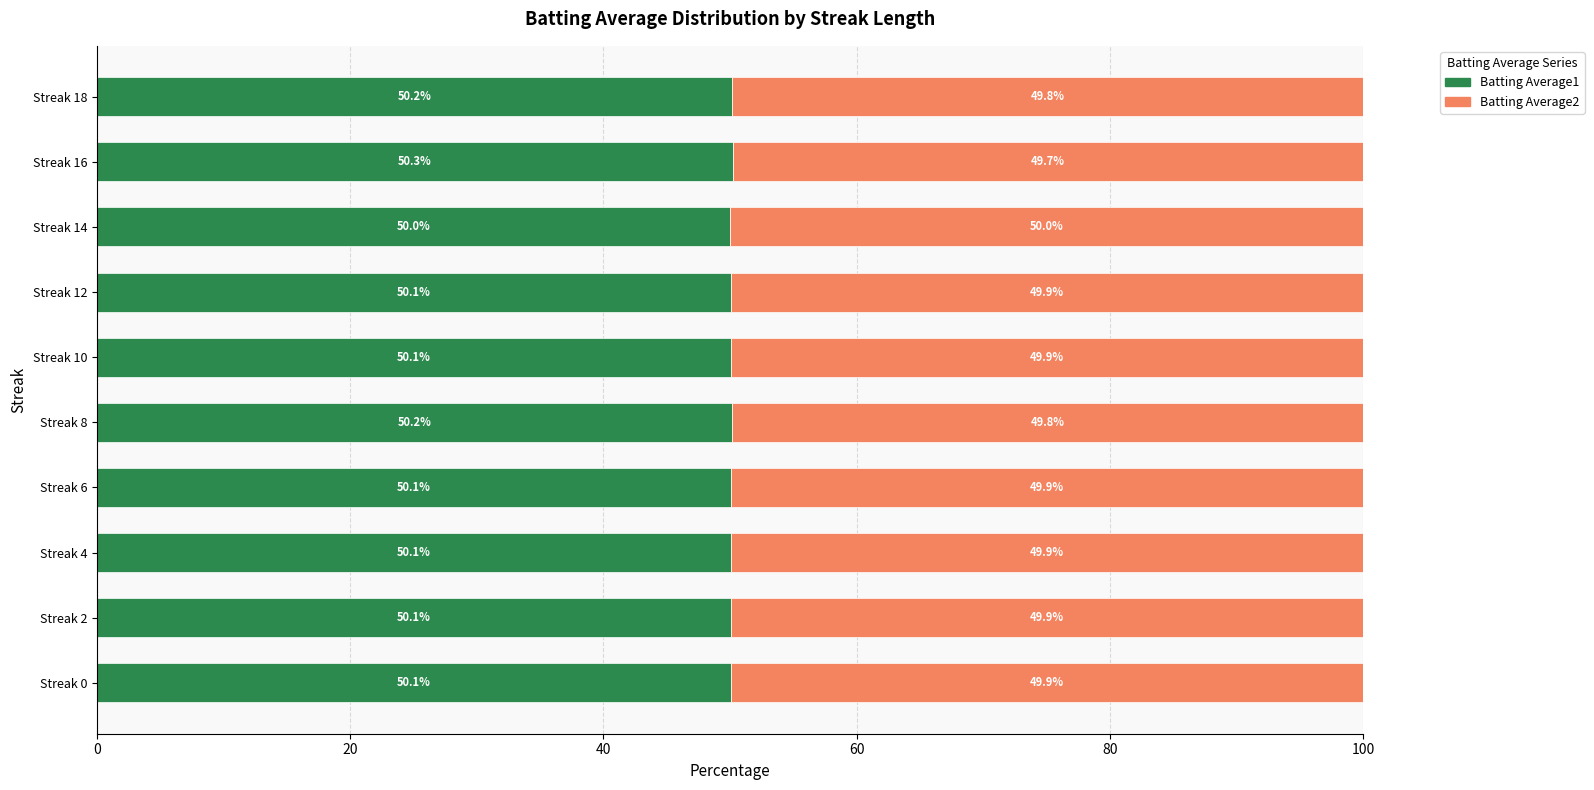

What is the highest value of the Batting Average1 series?

50.3